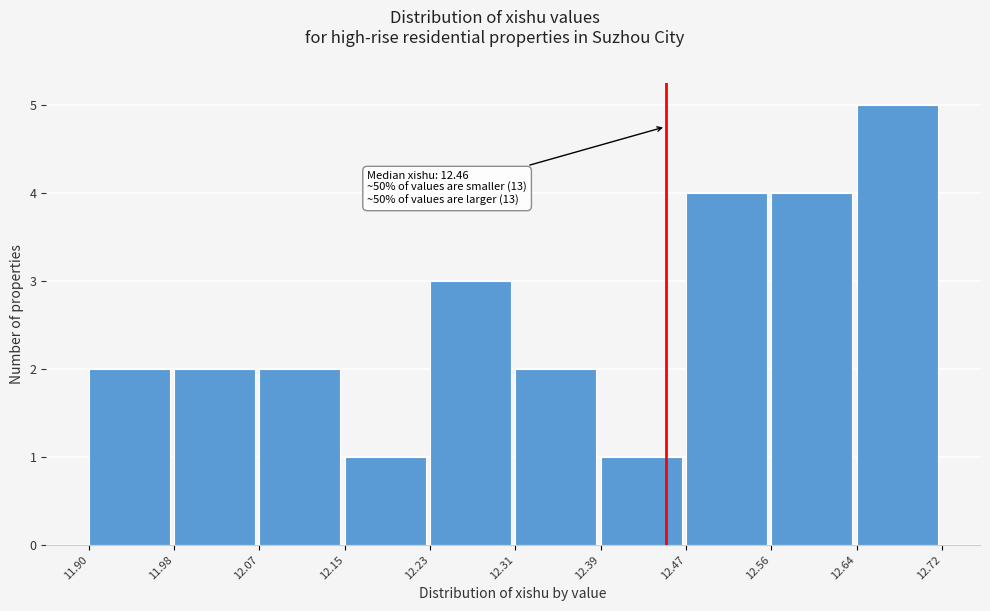

Which range on the x-axis has the tallest bar?

12.64 to 12.72